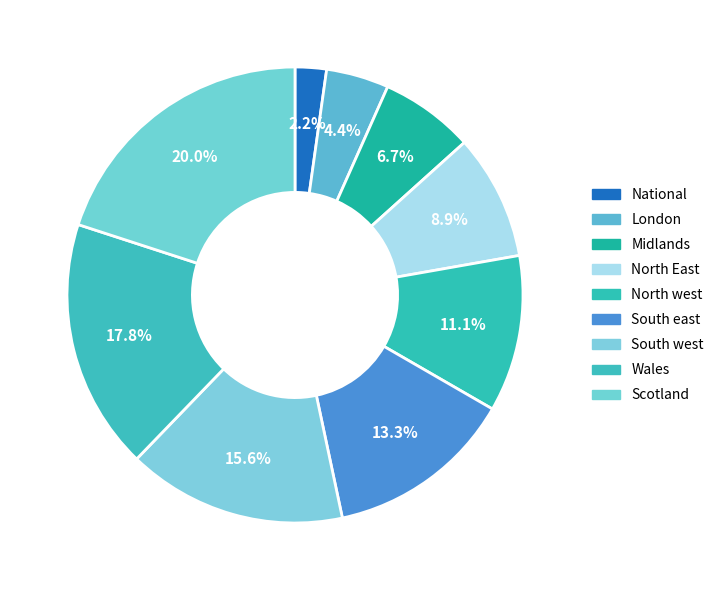

To the nearest percent, what is the average slice percentage?

11%